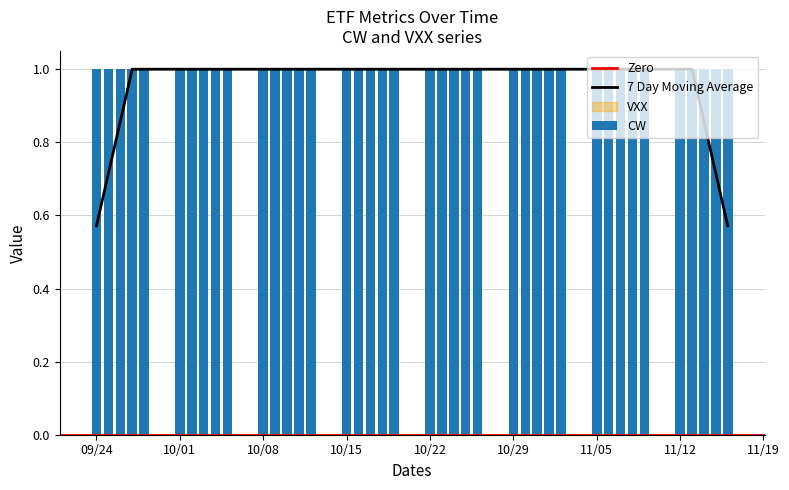

Does the chart contain any negative values?

No